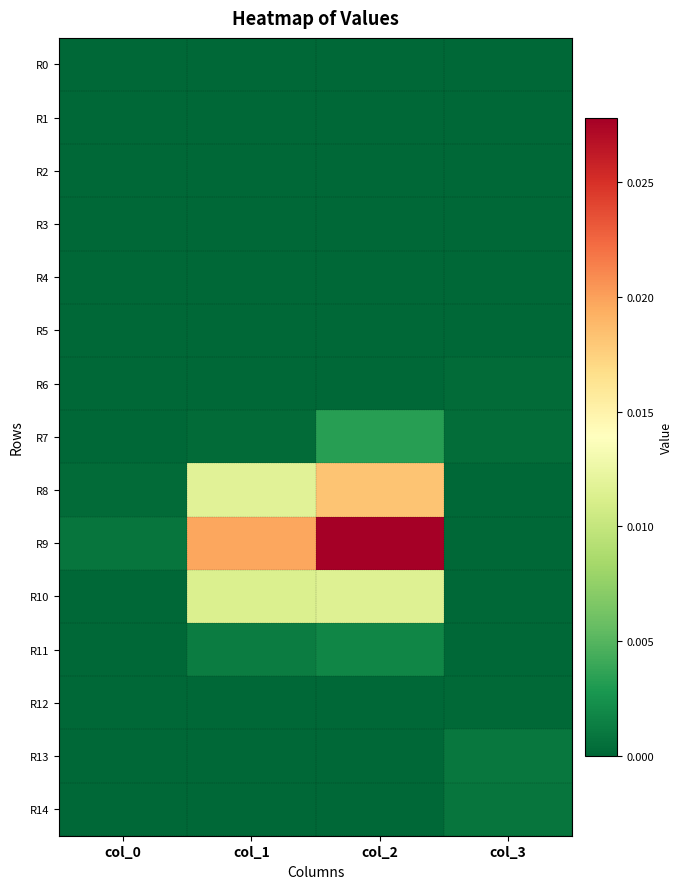

At how many categories does at least one series exceed 0?

4